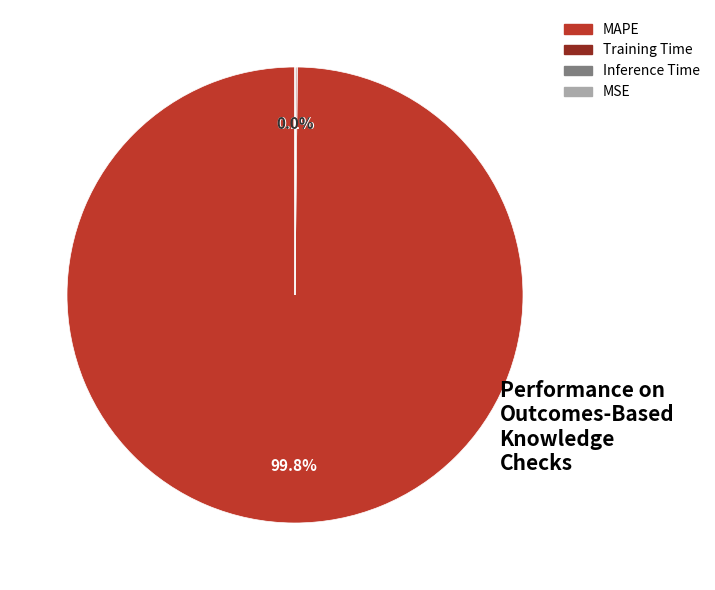

What is the majority slice?

MAPE